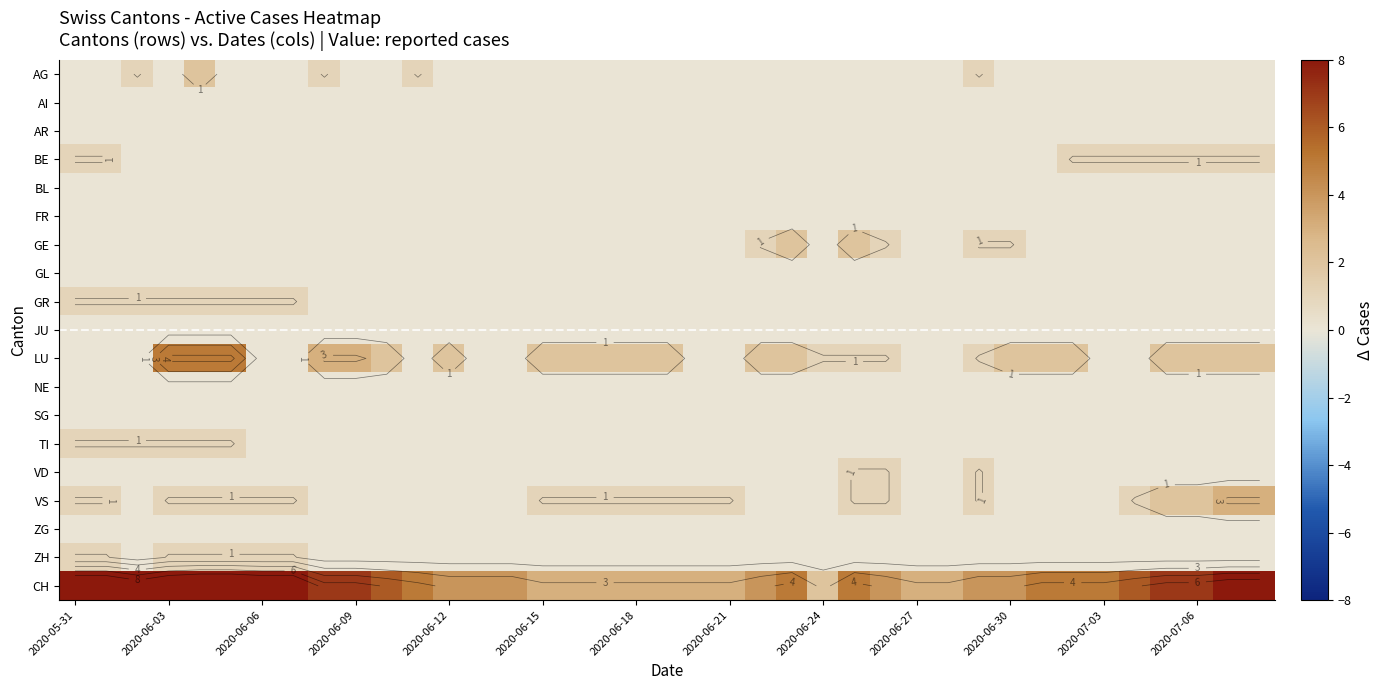

Which series has the largest total across all categories?

CH